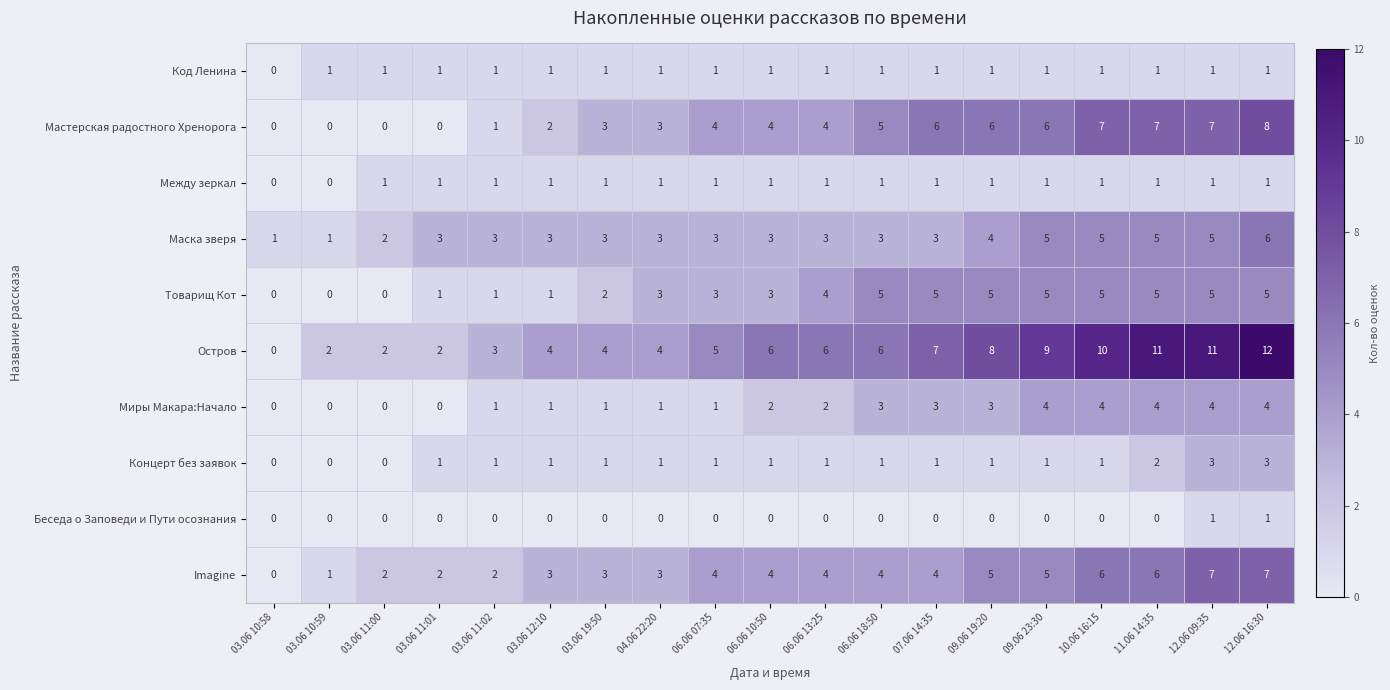

How many Миры Макара:Начало values are between 1 and 4?

15